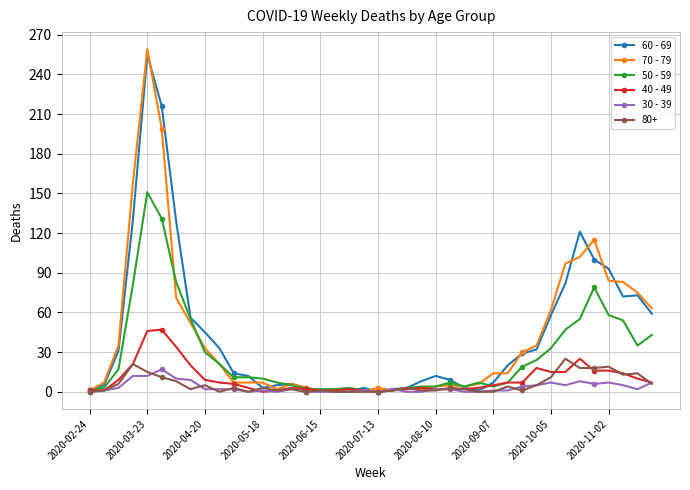

Which series has the largest range (max minus min)?

70 - 79